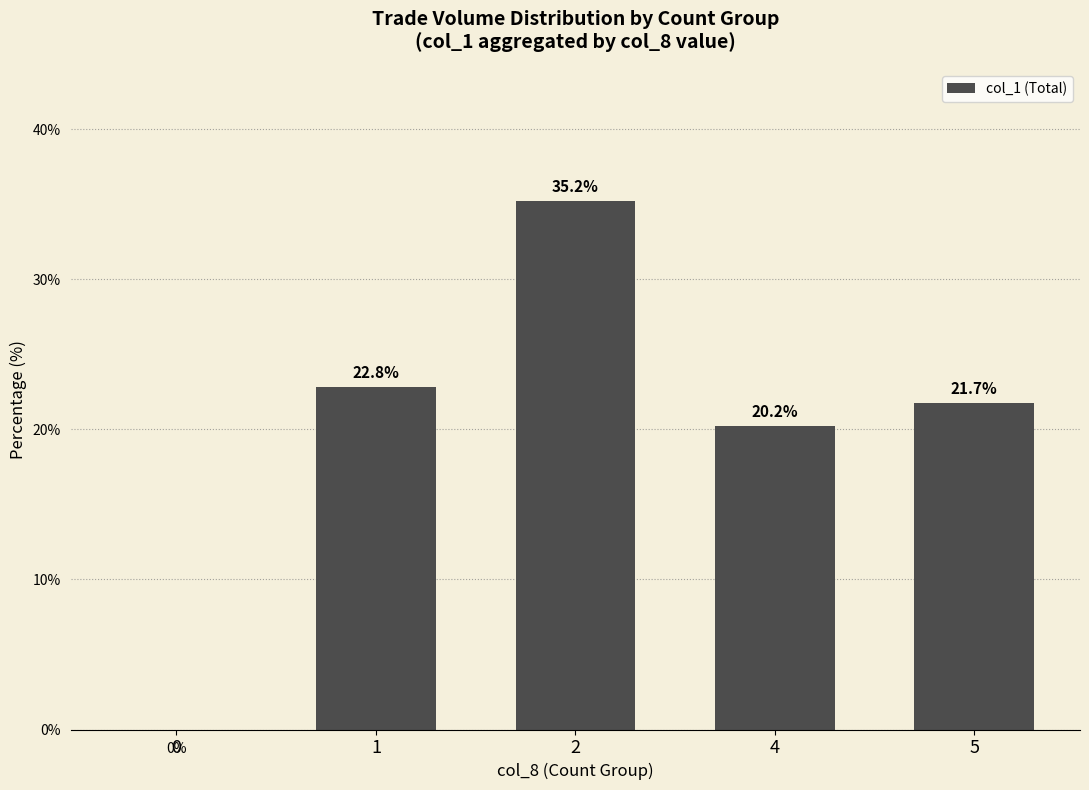

What is the change in value from 1 to 2?

+12.4